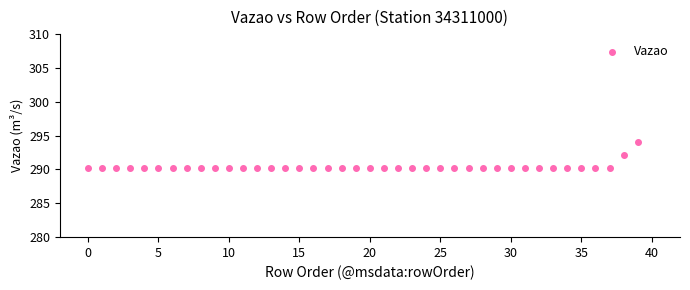

What is the range of Y values (max minus min)?

3.9